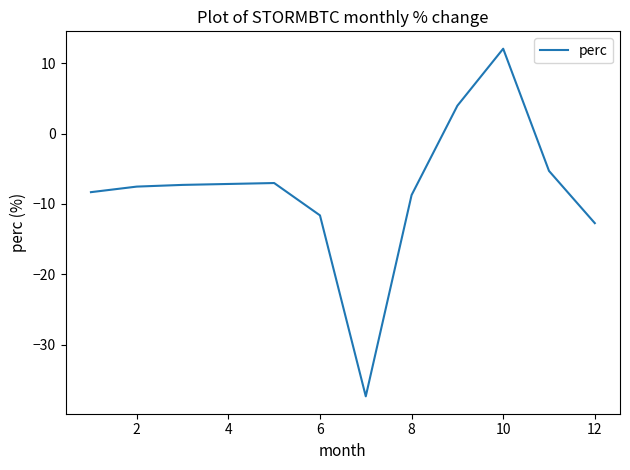

What is the maximum value shown in the chart?

12.1